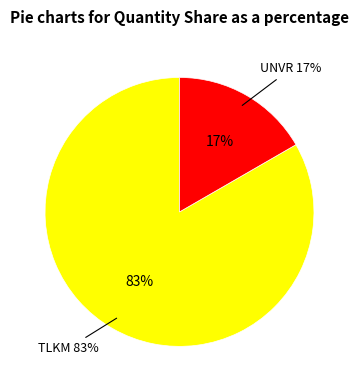

What is the largest slice in the pie chart?

TLKM